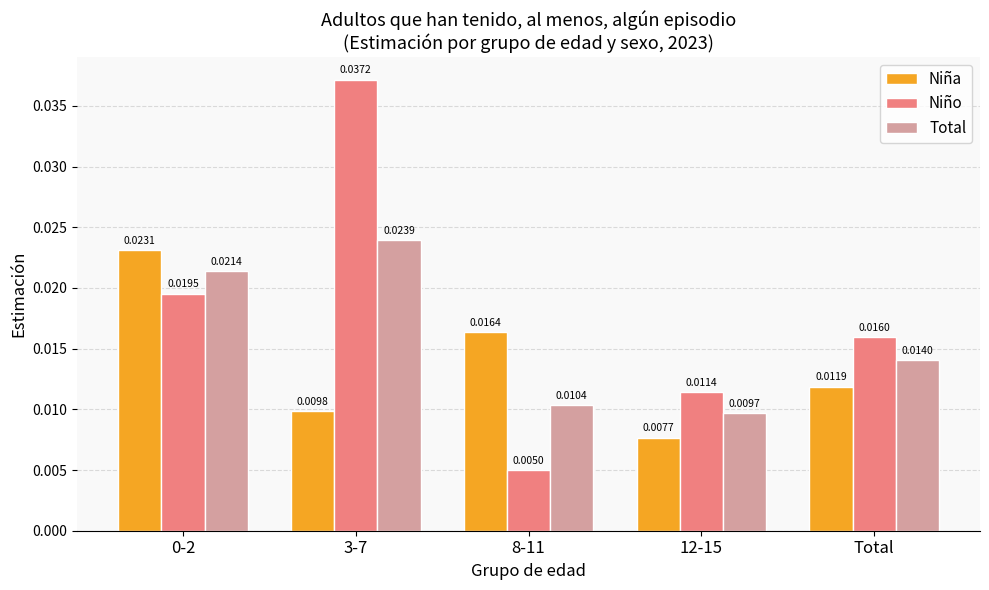

At which label is Niña closest to 0?

12-15